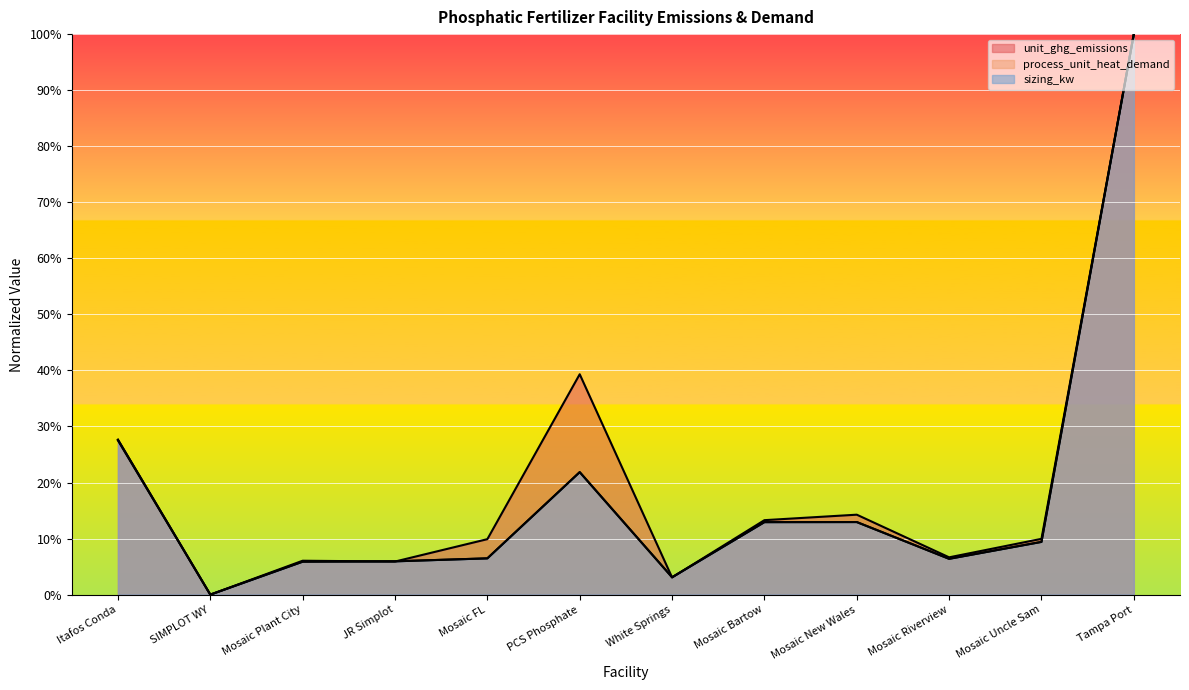

How many interior local valleys does the sizing_kw series have?

3